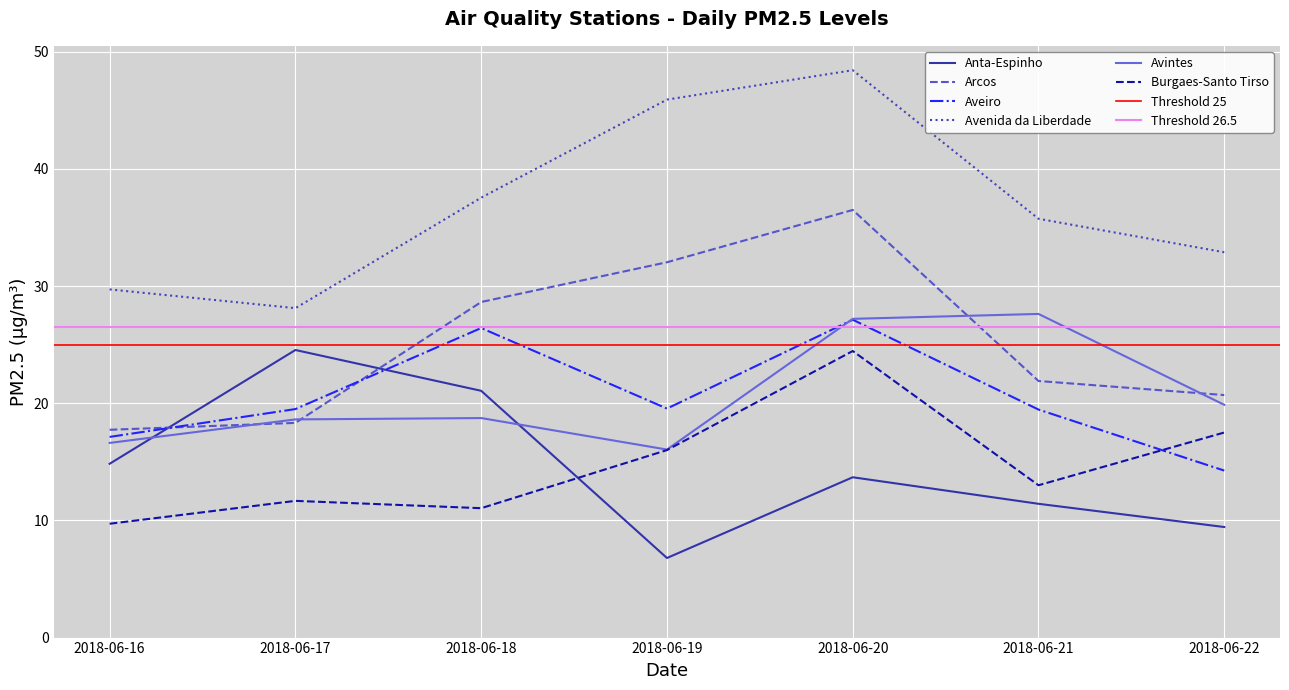

At which label does Anta-Espinho reach its peak?

2018-06-17